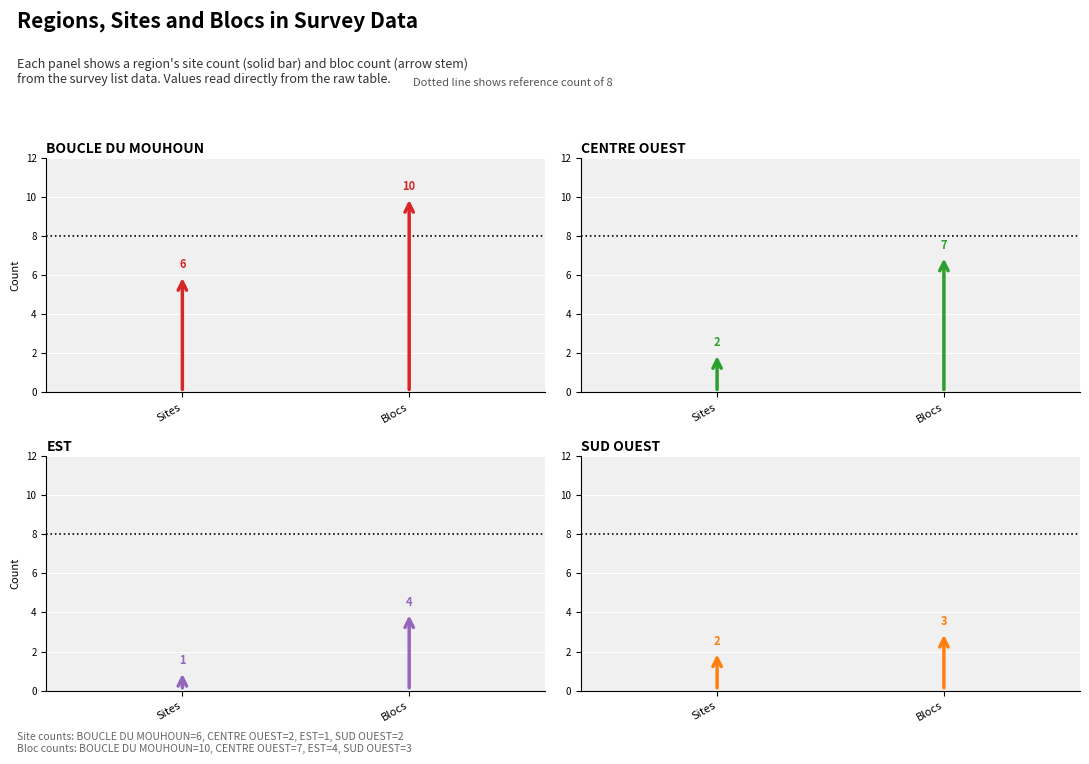

What is the label of the 2nd bar from the right?

Sites